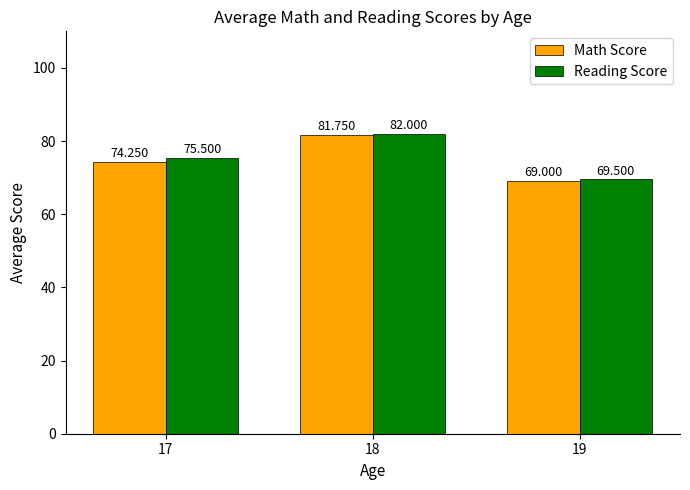

What is the value of the Reading Score bar at the 3rd from the left?

69.5